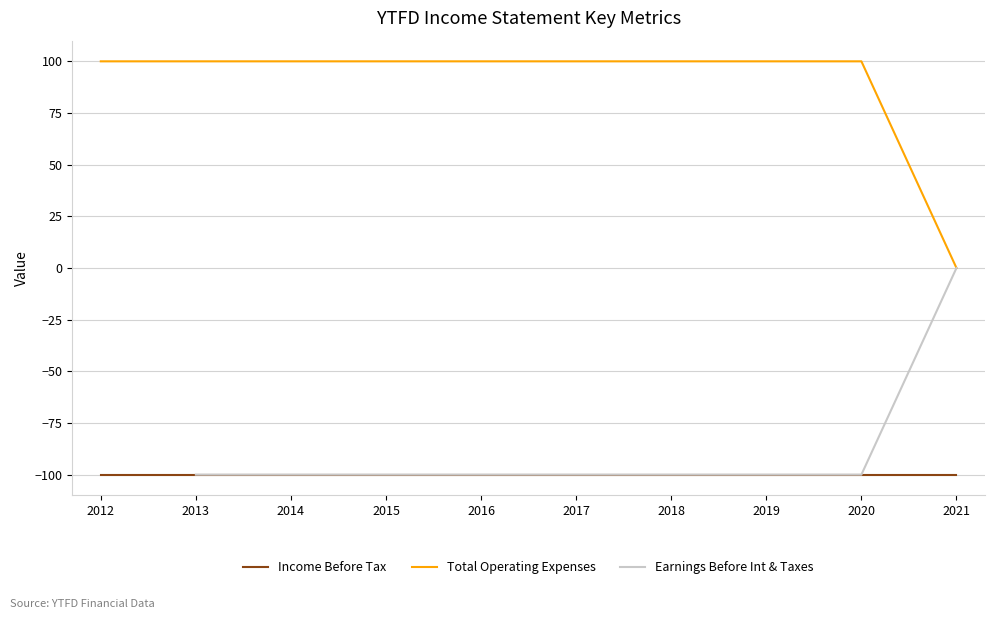

Which category has the highest value across all series?

2012